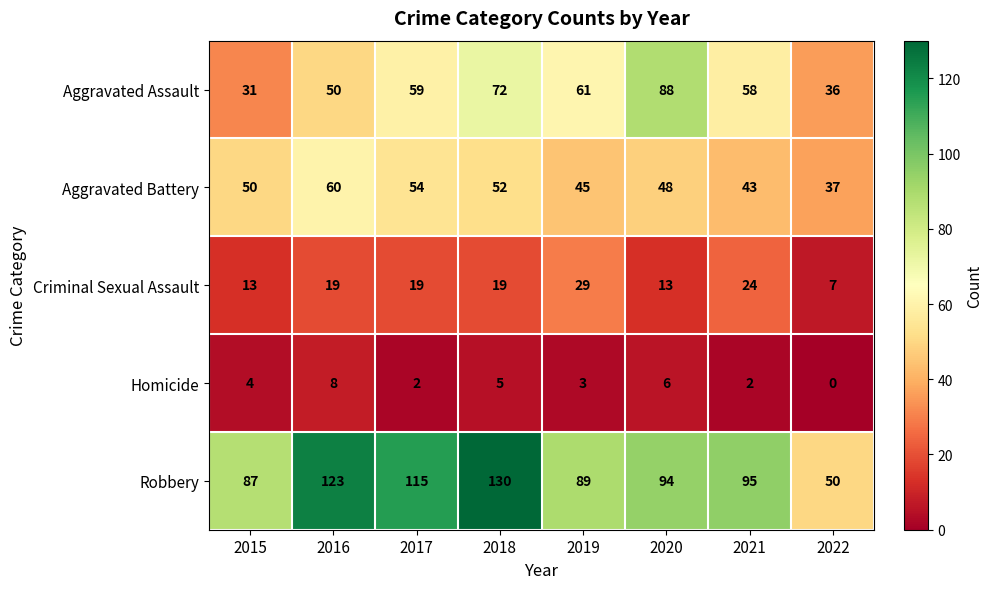

Which category has the lowest value across all series?

2022